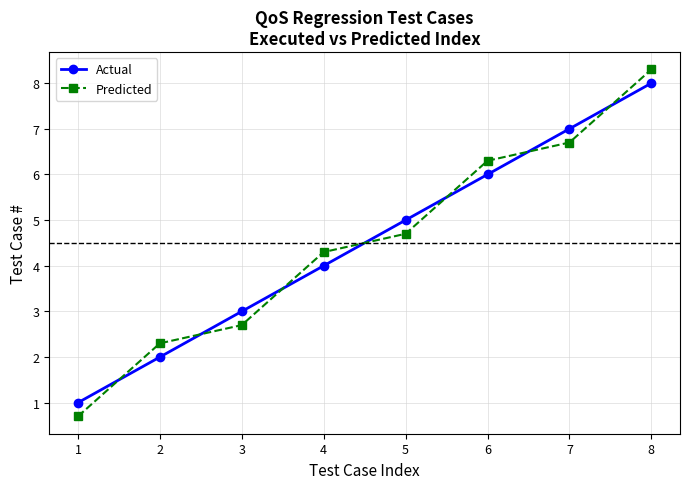

Reading right to left, transcribe all the data shown in this chart.

Actual: 8.0	7.0	6.0	5.0	4.0	3.0	2.0	1.0
Predicted: 8.3	6.7	6.3	4.7	4.3	2.7	2.3	0.7